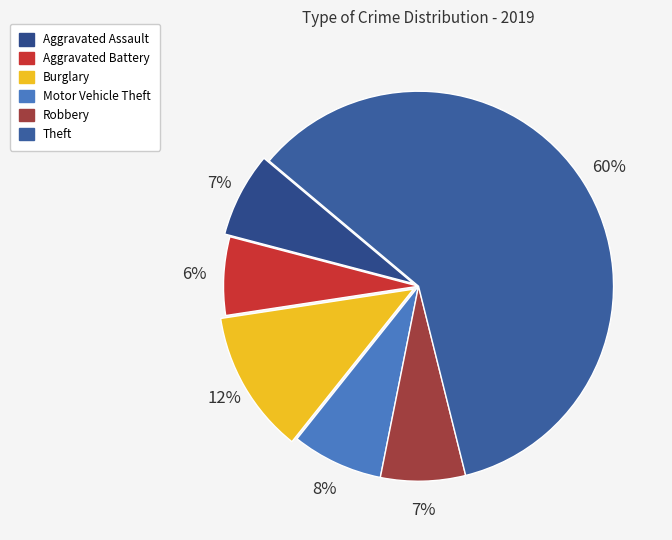

Does Theft represent more than half of the total?

Yes